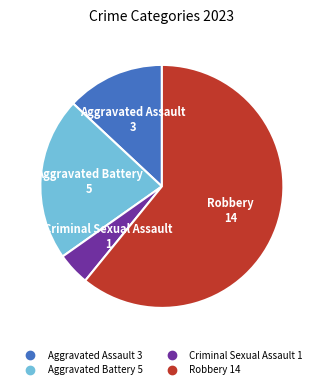

Between Criminal Sexual Assault and Robbery, which is larger?

Robbery